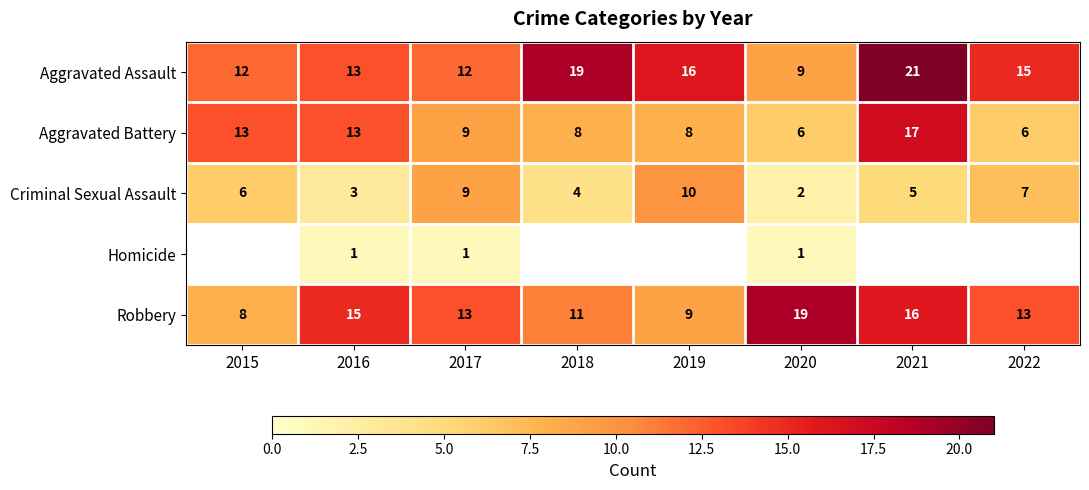

At which label does Aggravated Battery first exceed 9?

2015